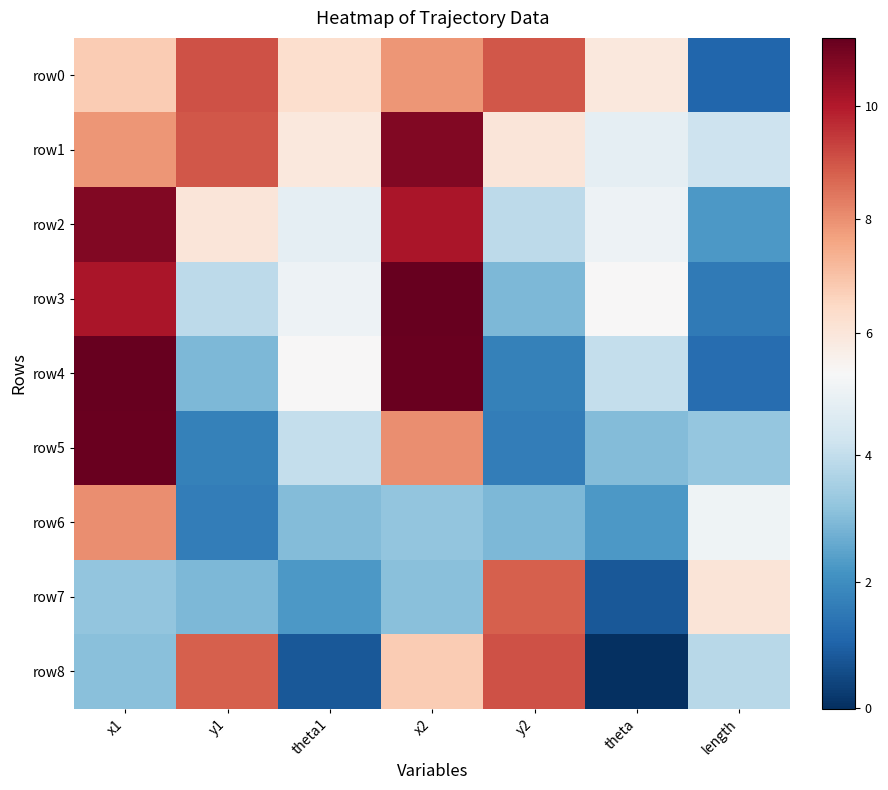

At how many categories does at least one series exceed 6?

6